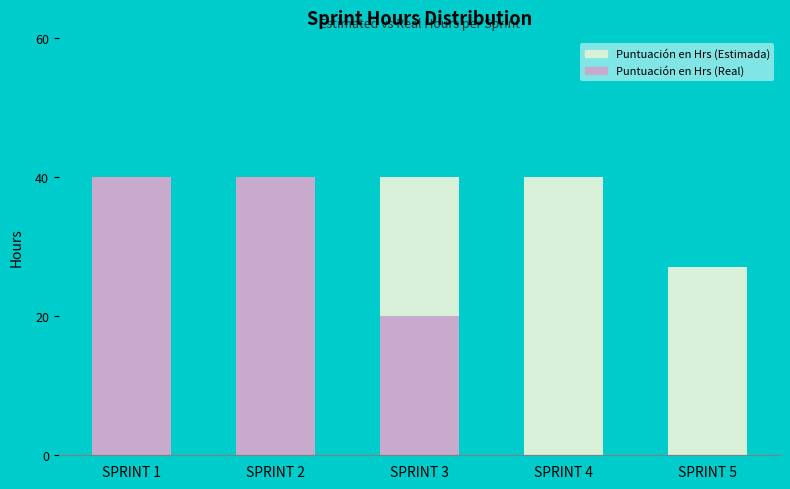

Reading left to right, extract all data points from this chart.

Puntuación en Hrs (Estimada): 40	40	40	40	27
Puntuación en Hrs (Real): 40	40	20	0	0